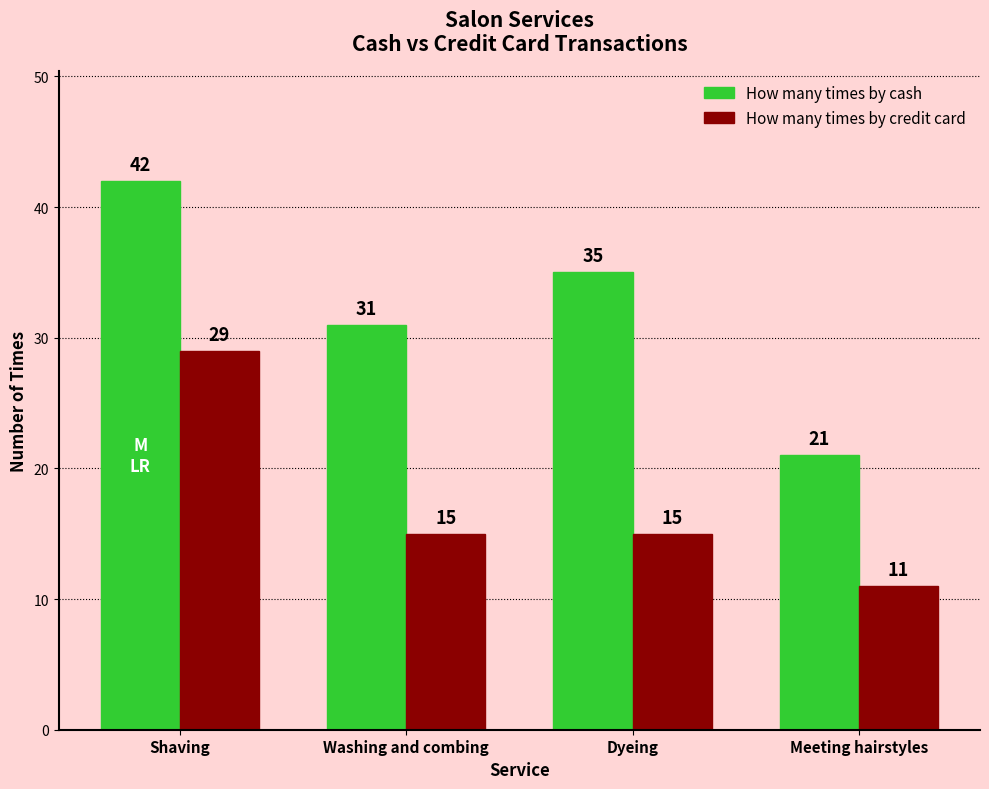

What is the spread (max minus min) of values at Shaving?

13